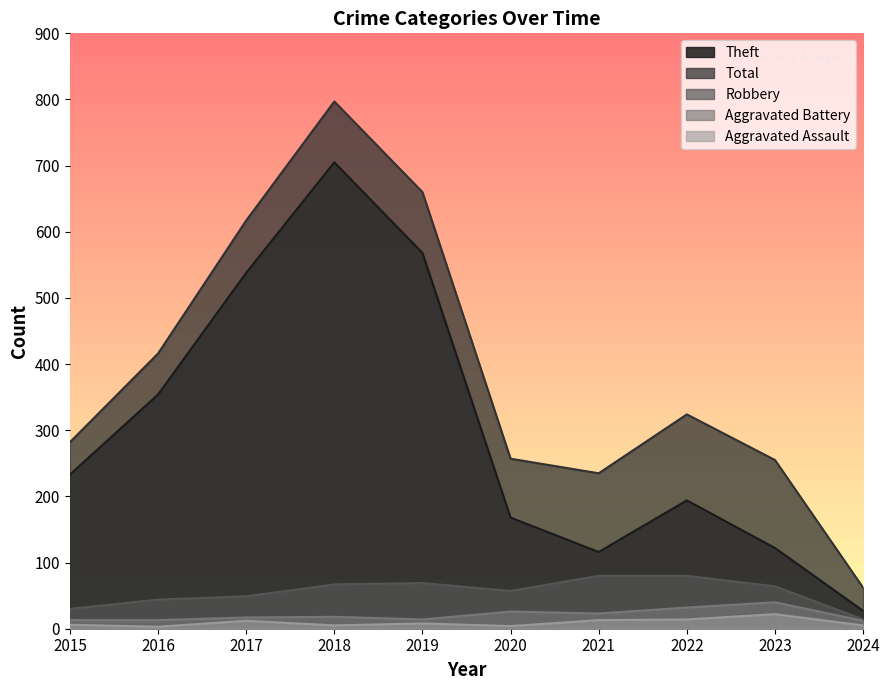

Rank the series by their maximum value, from highest to lowest.

Total, Theft, Robbery, Aggravated Battery, Aggravated Assault